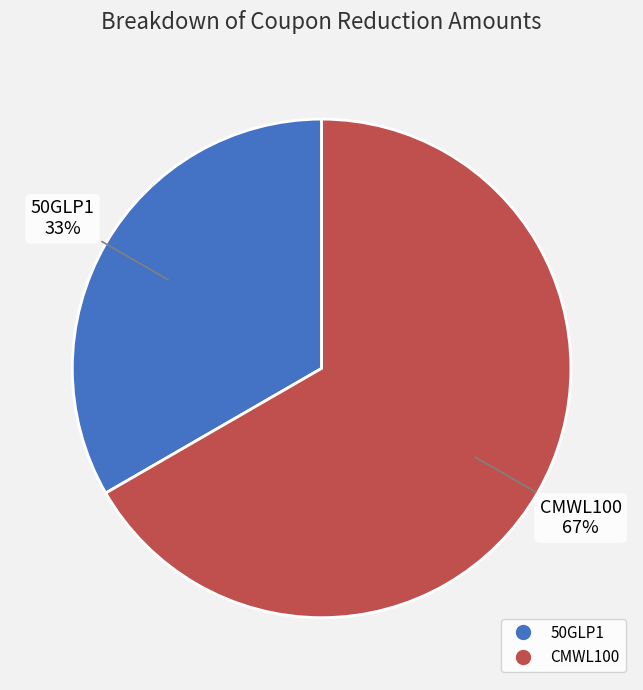

To the nearest percent, what is the average slice percentage?

50%